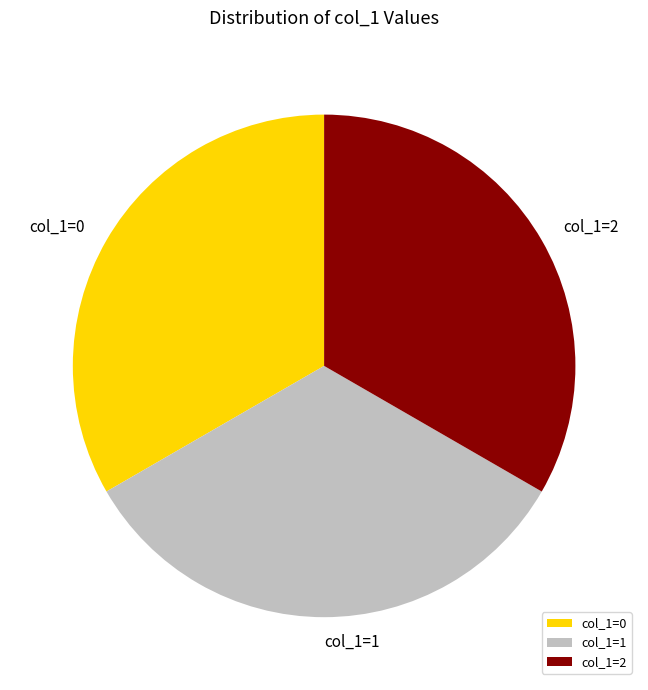

Approximately how many times larger is the value at col_1=0 compared to col_1=1?

1.0